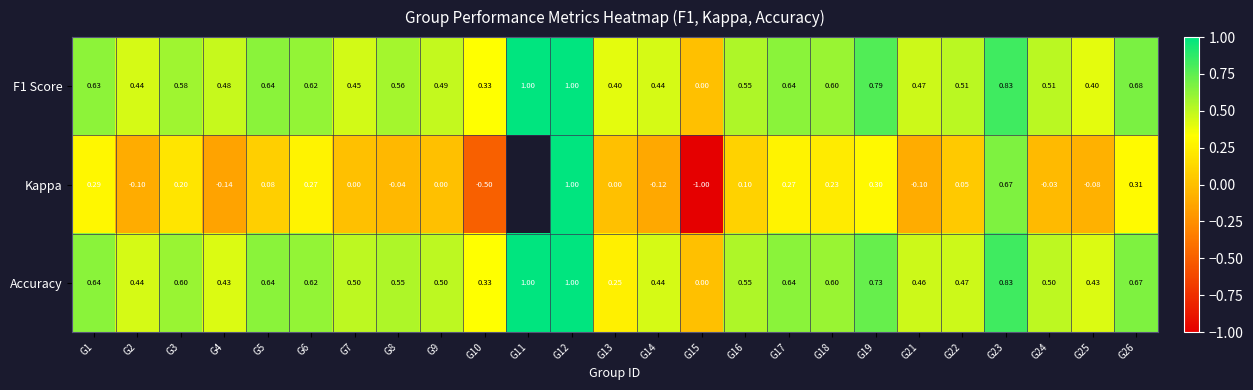

The F1 Score series shows 0.6 at G5. True or false?

True